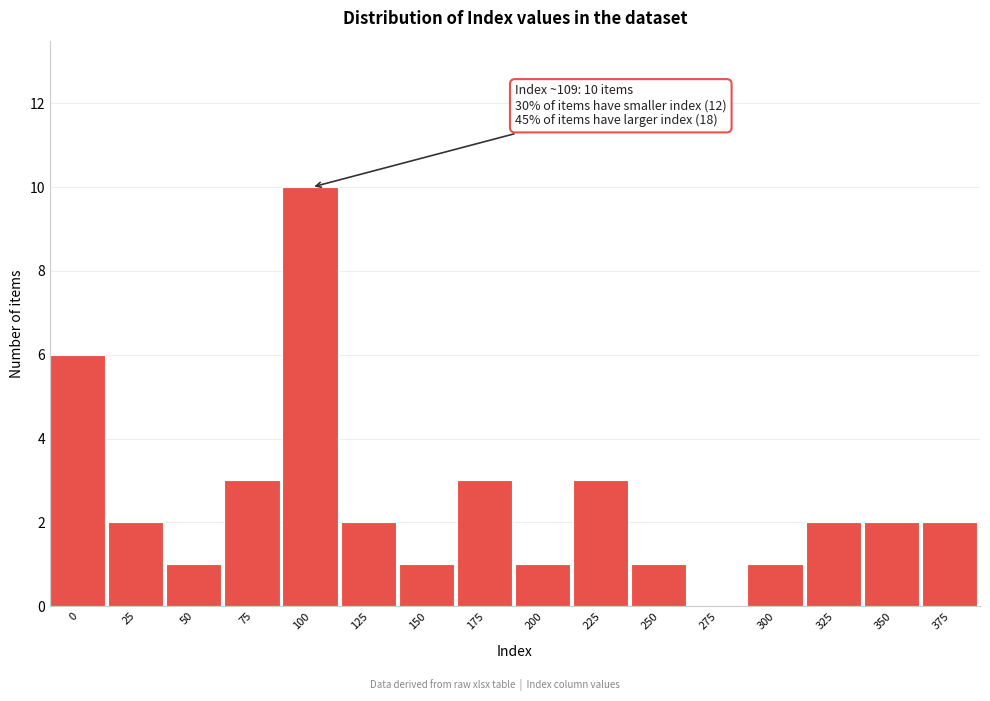

Reading left to right, what are all the values shown in this chart?

0=6	25=2	50=1	75=3	100=10	125=2	150=1	175=3	200=1	225=3	250=1	275=0	300=1	325=2	350=2	375=2